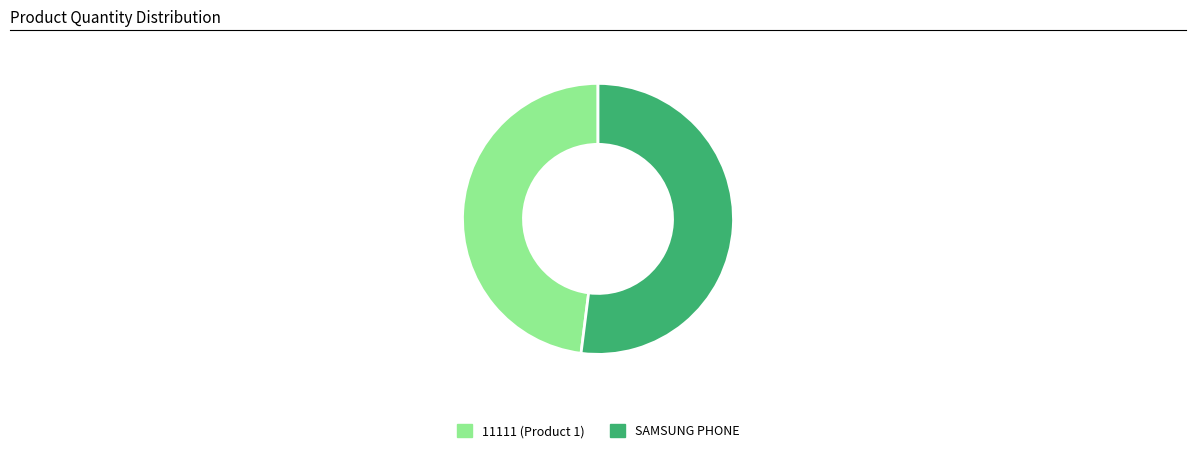

How many segments does this pie chart have?

2